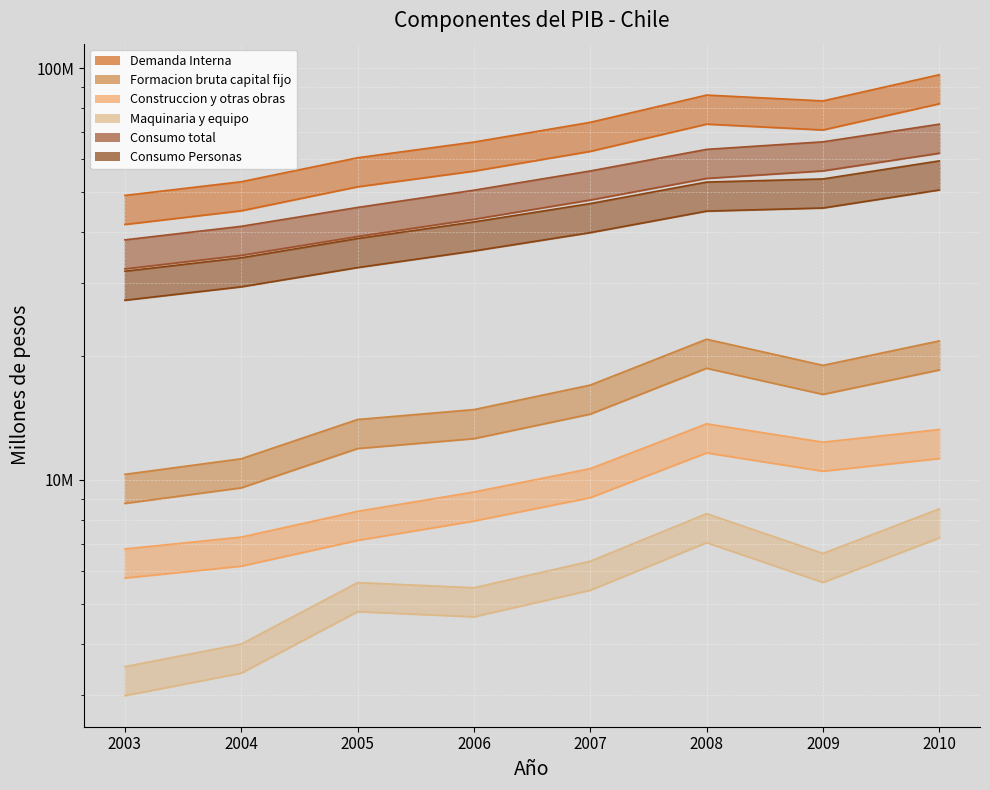

Which category has the highest value in the Formacion bruta capital fijo series?

2008